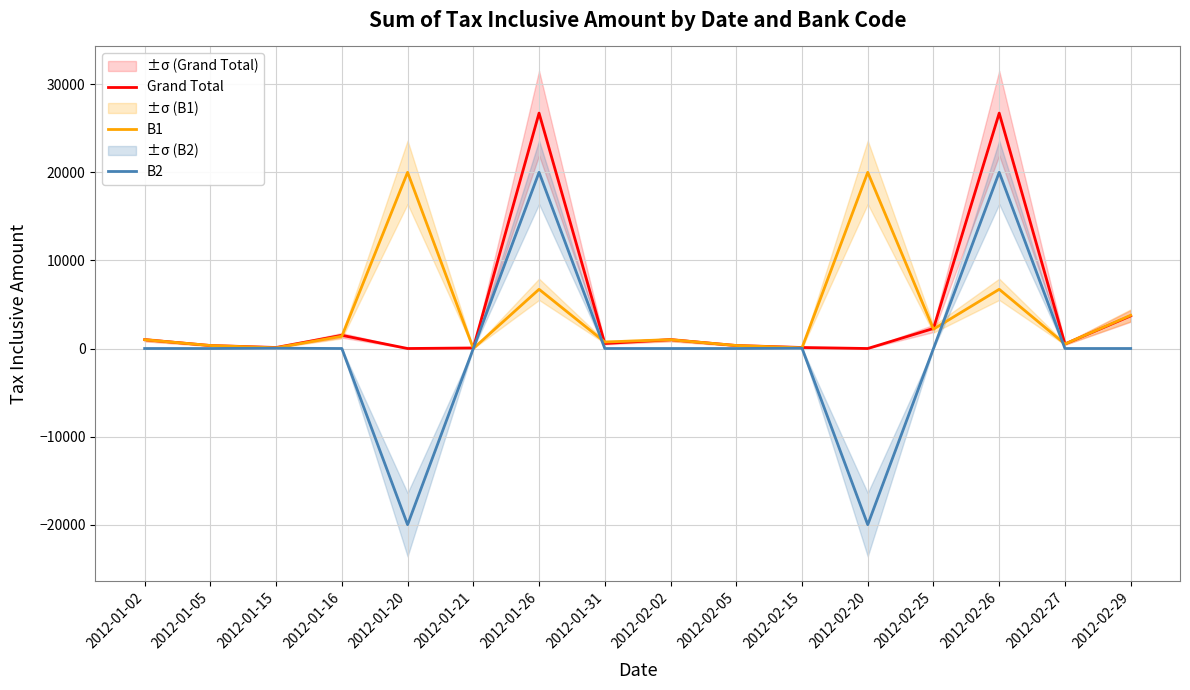

What is the label of the 11th point from the left?

2012-02-15